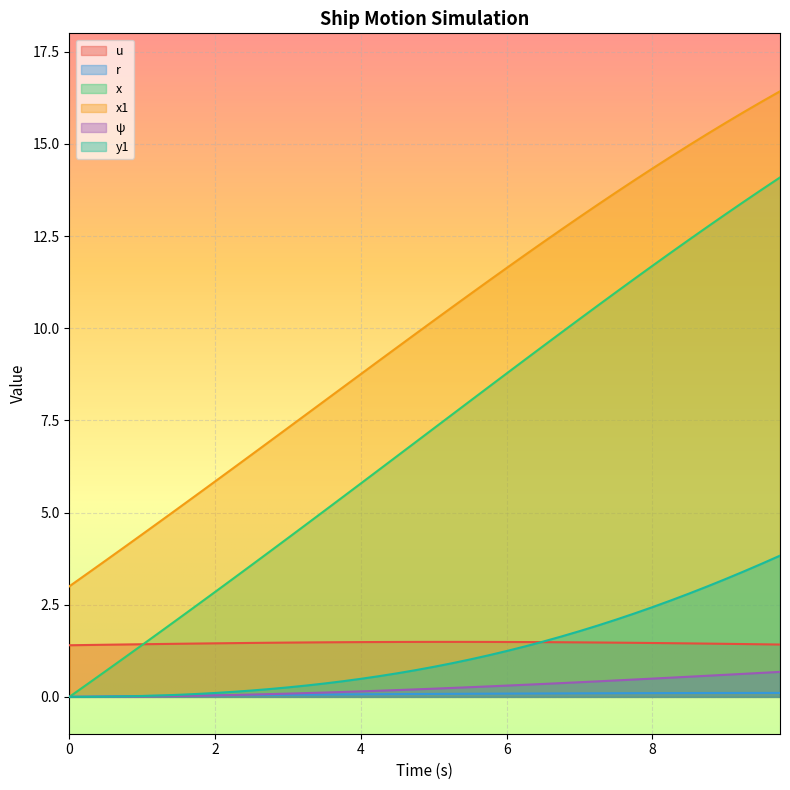

Reading left to right, what are all the values shown in this chart?

u: 0.0=1.4	0.25=1.4	0.5=1.4	0.75=1.4	1.0=1.4	1.25=1.4	1.5=1.4	1.75=1.4	2.0=1.5	2.25=1.5	2.5=1.5	2.75=1.5	3.0=1.5	3.25=1.5	3.5=1.5	3.75=1.5	4.0=1.5	4.25=1.5	4.5=1.5	4.75=1.5	5.0=1.5	5.25=1.5	5.5=1.5	5.75=1.5	6.0=1.5	6.25=1.5	6.5=1.5	6.75=1.5	7.0=1.5	7.25=1.5	7.5=1.5	7.75=1.5	8.0=1.5	8.25=1.5	8.5=1.5	8.75=1.4	9.0=1.4	9.25=1.4	9.5=1.4	9.75=1.4
r: 0.0=0.0	0.25=0.0	0.5=0.0	0.75=0.0	1.0=0.0	1.25=0.0	1.5=0.0	1.75=0.0	2.0=0.0	2.25=0.0	2.5=0.0	2.75=0.1	3.0=0.1	3.25=0.1	3.5=0.1	3.75=0.1	4.0=0.1	4.25=0.1	4.5=0.1	4.75=0.1	5.0=0.1	5.25=0.1	5.5=0.1	5.75=0.1	6.0=0.1	6.25=0.1	6.5=0.1	6.75=0.1	7.0=0.1	7.25=0.1	7.5=0.1	7.75=0.1	8.0=0.1	8.25=0.1	8.5=0.1	8.75=0.1	9.0=0.1	9.25=0.1	9.5=0.1	9.75=0.1
x: 0.0=0.0	0.25=0.3	0.5=0.7	0.75=1.1	1.0=1.4	1.25=1.8	1.5=2.1	1.75=2.5	2.0=2.8	2.25=3.2	2.5=3.6	2.75=3.9	3.0=4.3	3.25=4.7	3.5=5.0	3.75=5.4	4.0=5.8	4.25=6.2	4.5=6.5	4.75=6.9	5.0=7.3	5.25=7.7	5.5=8.0	5.75=8.4	6.0=8.8	6.25=9.1	6.5=9.5	6.75=9.9	7.0=10.2	7.25=10.6	7.5=11.0	7.75=11.3	8.0=11.7	8.25=12.0	8.5=12.4	8.75=12.7	9.0=13.1	9.25=13.4	9.5=13.8	9.75=14.1
x1: 0.0=3.0	0.25=3.4	0.5=3.7	0.75=4.1	1.0=4.4	1.25=4.8	1.5=5.1	1.75=5.5	2.0=5.8	2.25=6.2	2.5=6.6	2.75=6.9	3.0=7.3	3.25=7.7	3.5=8.0	3.75=8.4	4.0=8.8	4.25=9.1	4.5=9.5	4.75=9.8	5.0=10.2	5.25=10.6	5.5=10.9	5.75=11.3	6.0=11.6	6.25=12.0	6.5=12.3	6.75=12.7	7.0=13.0	7.25=13.4	7.5=13.7	7.75=14.0	8.0=14.3	8.25=14.6	8.5=15.0	8.75=15.3	9.0=15.6	9.25=15.9	9.5=16.1	9.75=16.4
ψ: 0.0=0.0	0.25=0.0	0.5=0.0	0.75=0.0	1.0=0.0	1.25=0.0	1.5=0.0	1.75=0.0	2.0=0.0	2.25=0.1	2.5=0.1	2.75=0.1	3.0=0.1	3.25=0.1	3.5=0.1	3.75=0.1	4.0=0.1	4.25=0.2	4.5=0.2	4.75=0.2	5.0=0.2	5.25=0.2	5.5=0.3	5.75=0.3	6.0=0.3	6.25=0.3	6.5=0.4	6.75=0.4	7.0=0.4	7.25=0.4	7.5=0.4	7.75=0.5	8.0=0.5	8.25=0.5	8.5=0.5	8.75=0.6	9.0=0.6	9.25=0.6	9.5=0.7	9.75=0.7
y1: 0.0=0.0	0.25=0.0	0.5=0.0	0.75=0.0	1.0=0.0	1.25=0.0	1.5=0.1	1.75=0.1	2.0=0.1	2.25=0.1	2.5=0.2	2.75=0.2	3.0=0.3	3.25=0.3	3.5=0.4	3.75=0.4	4.0=0.5	4.25=0.6	4.5=0.6	4.75=0.7	5.0=0.8	5.25=0.9	5.5=1.0	5.75=1.1	6.0=1.2	6.25=1.4	6.5=1.5	6.75=1.6	7.0=1.8	7.25=1.9	7.5=2.1	7.75=2.3	8.0=2.4	8.25=2.6	8.5=2.8	8.75=3.0	9.0=3.2	9.25=3.4	9.5=3.6	9.75=3.8